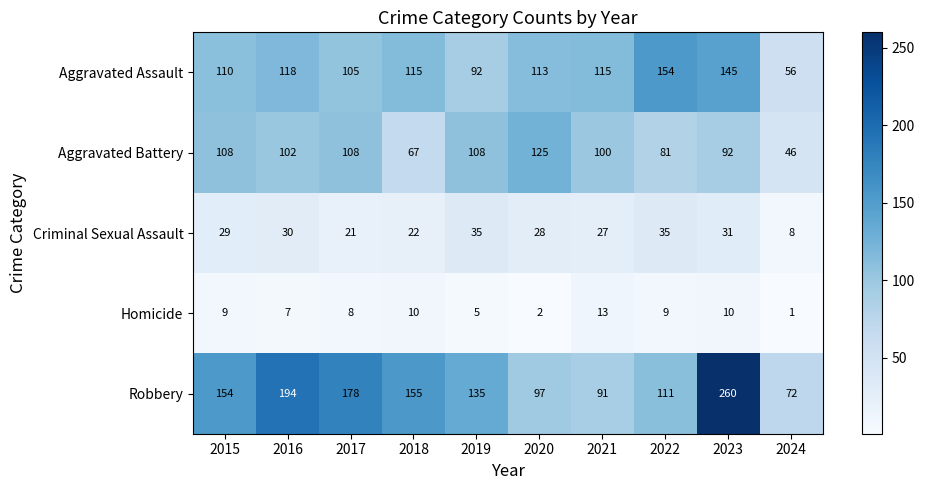

The value of Robbery at 2018 is 155. True or false?

True